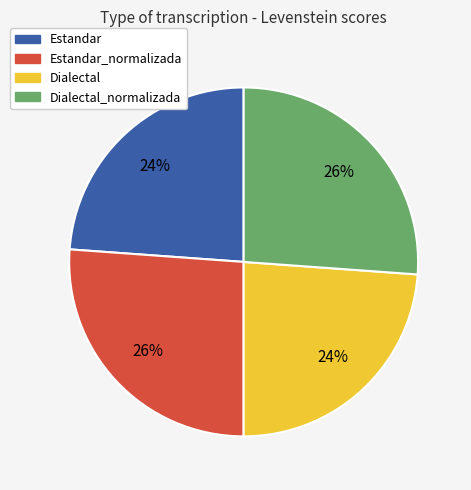

How many segments does this pie chart have?

4